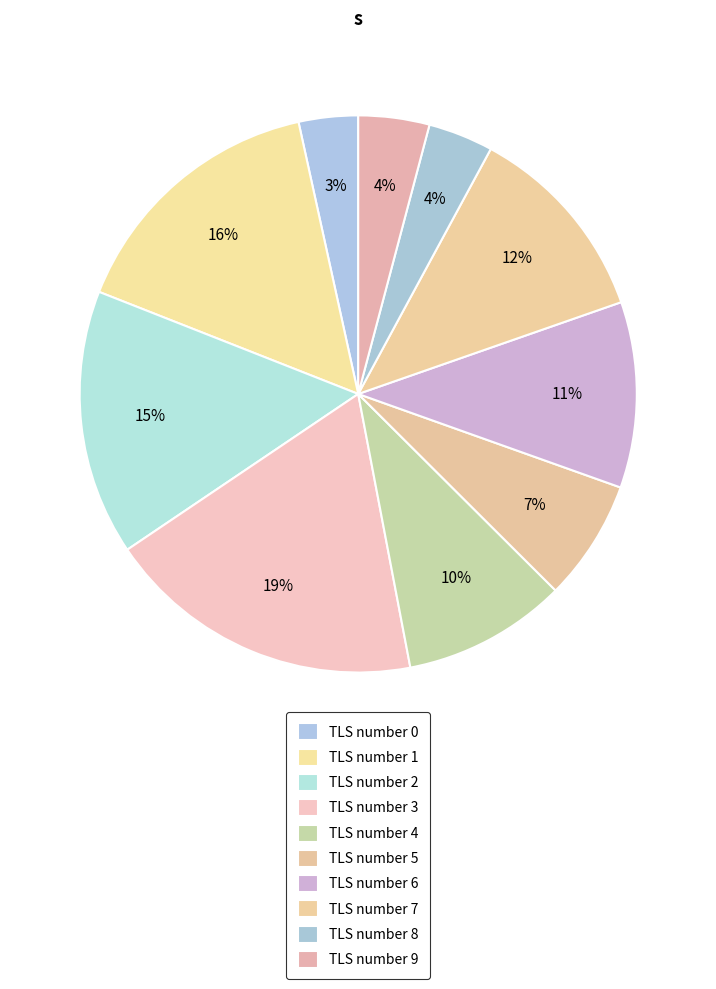

What portion of the pie excludes TLS number 9?

95.9%